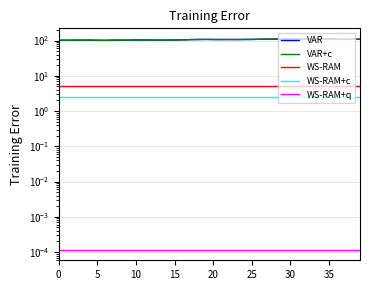

Which series changed the most between 25 and 26?

VAR